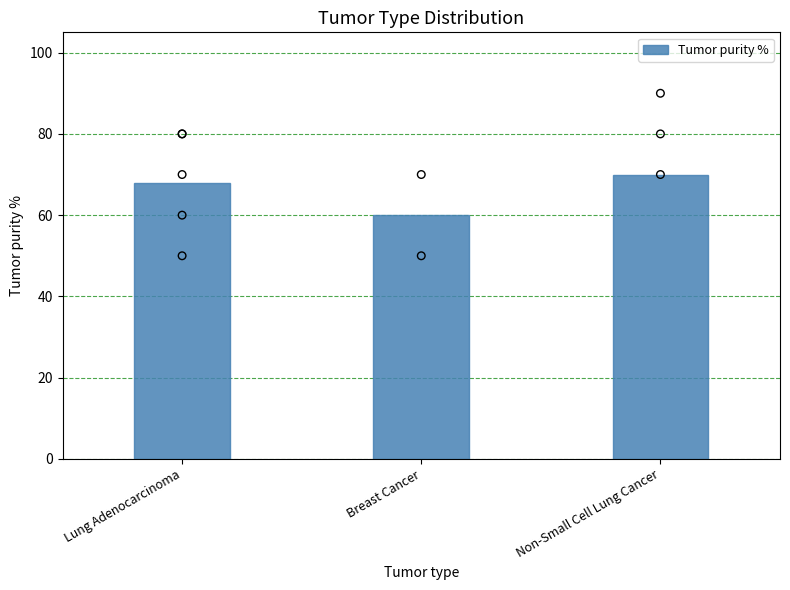

Between Non-Small Cell Lung Cancer and Lung Adenocarcinoma, which is larger?

Non-Small Cell Lung Cancer